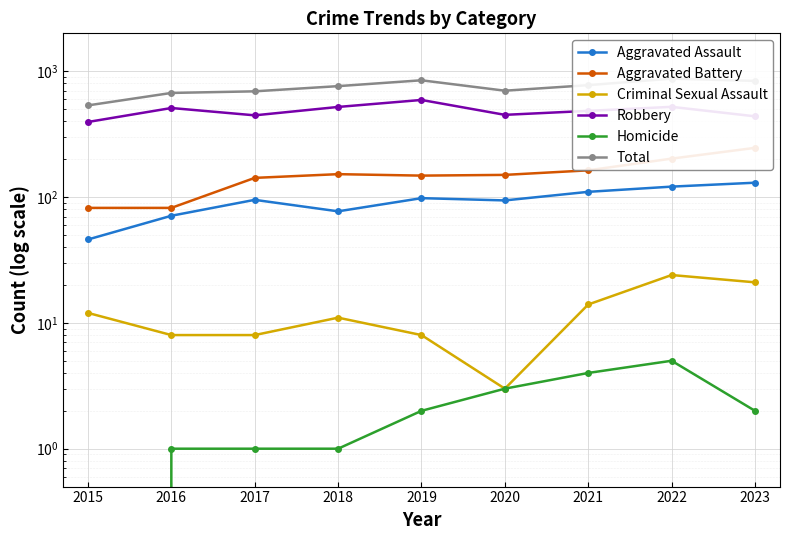

Between 2017 and 2020, which series saw the biggest shift?

Aggravated Battery